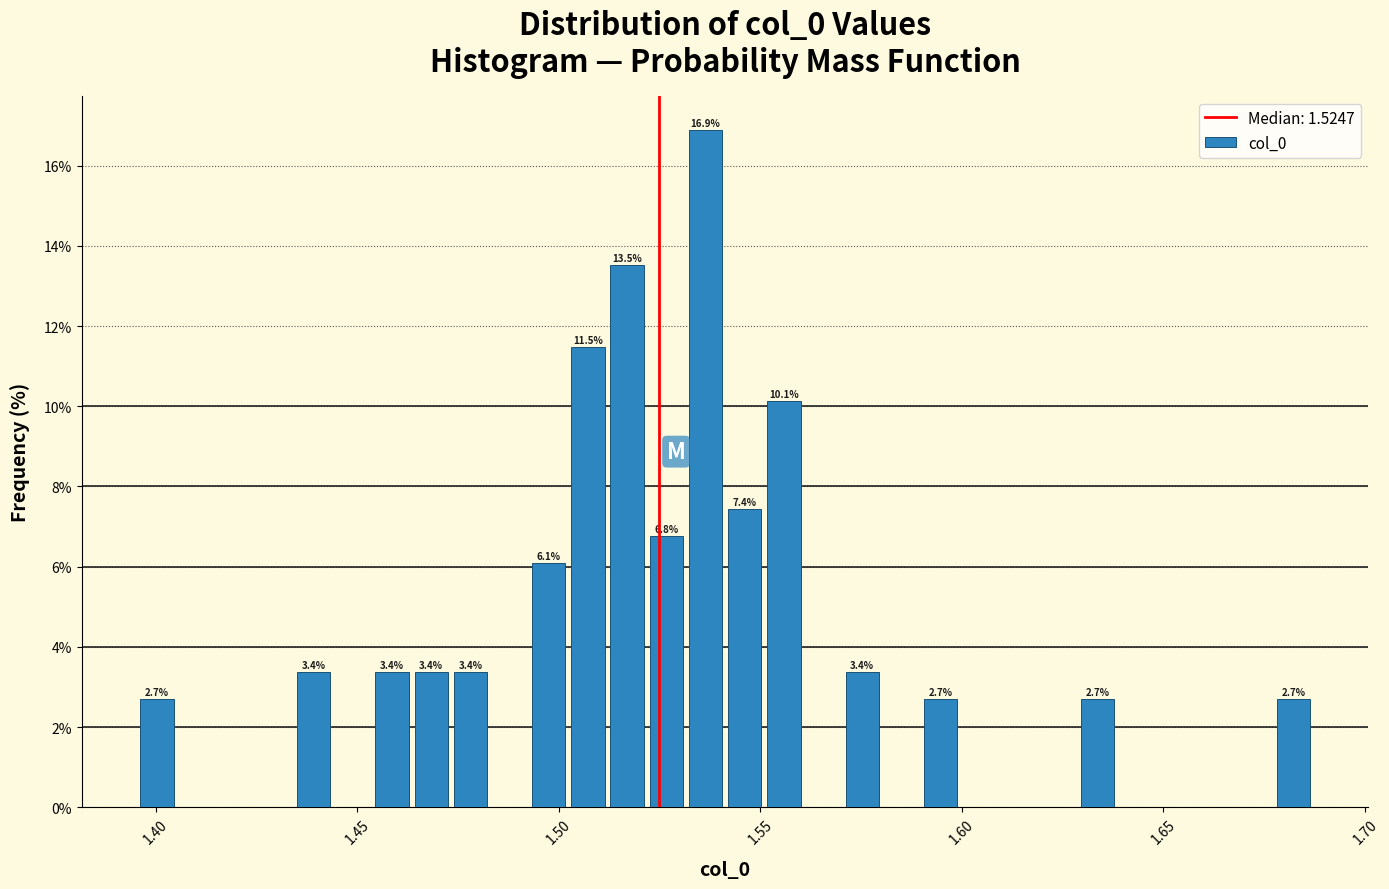

Around what value on the x-axis is the tallest bar? Give the approximate position of its centre, as read against the axis.

1.535